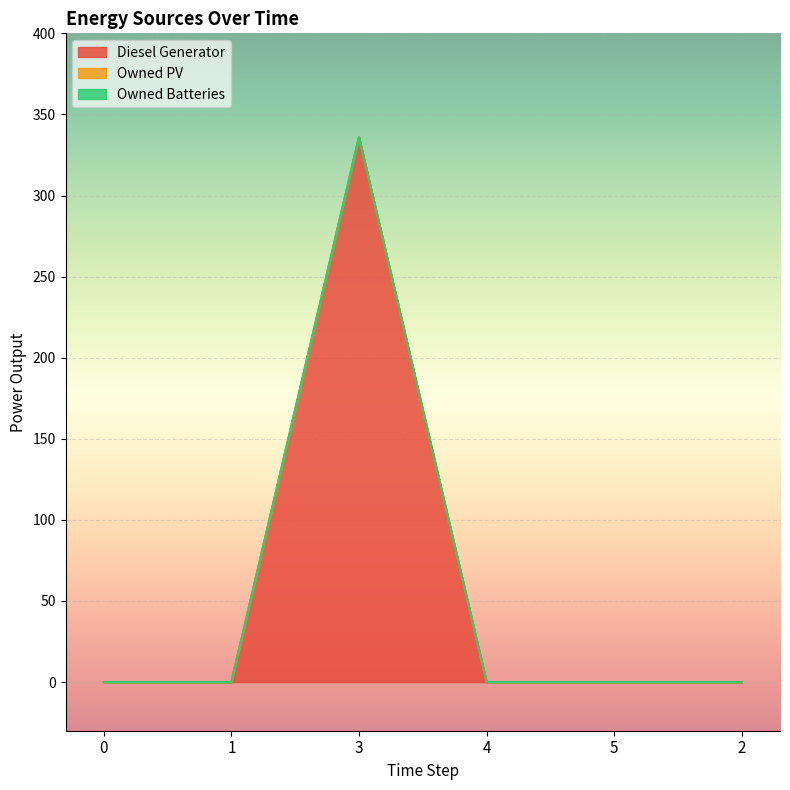

At 3, list the series in order from largest to smallest.

Diesel Generator, Owned PV, Owned Batteries